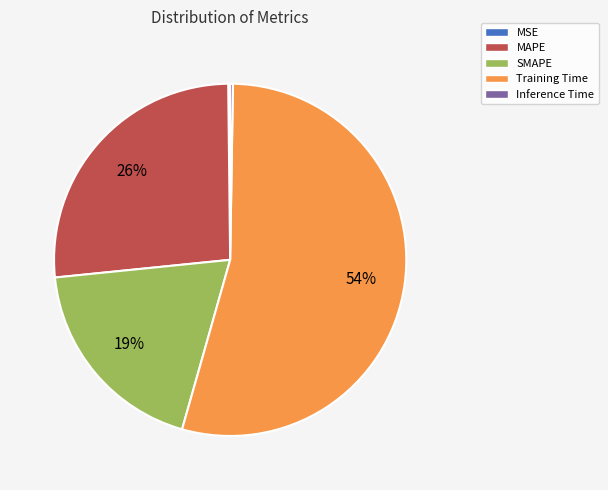

Does Training Time account for over 50% of the chart?

Yes